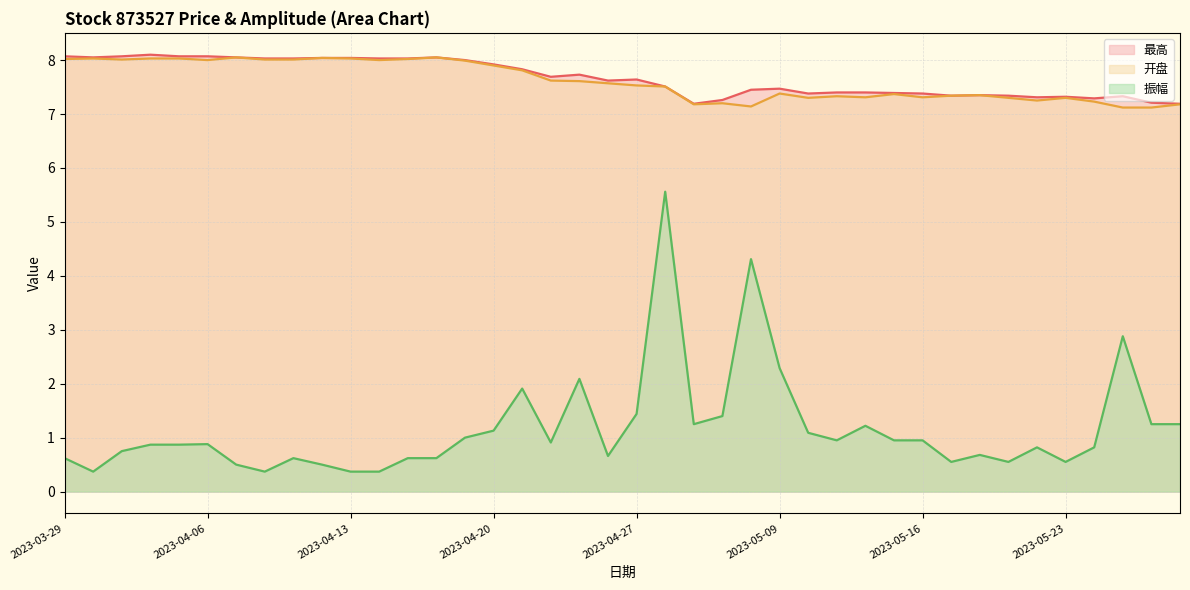

The 开盘 series shows 4.2 at 2023-04-27. True or false?

False